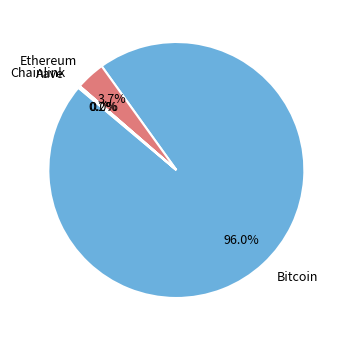

Which slice is the largest?

Bitcoin